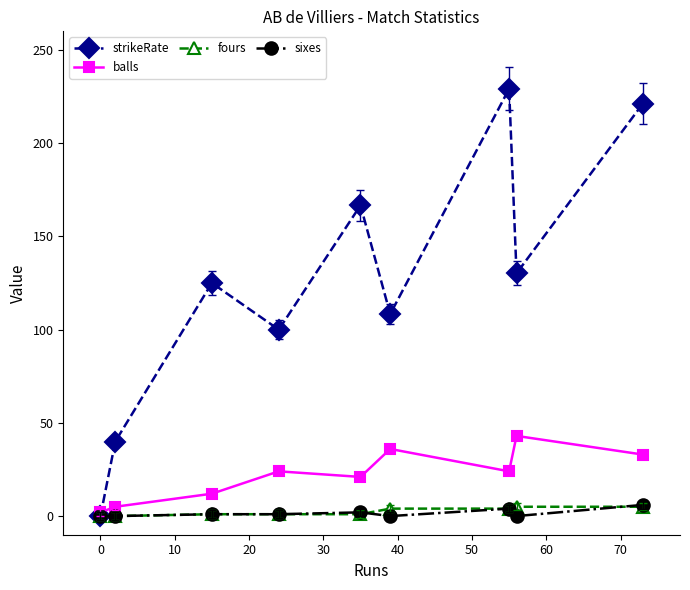

What is the minimum value for balls?

2.0